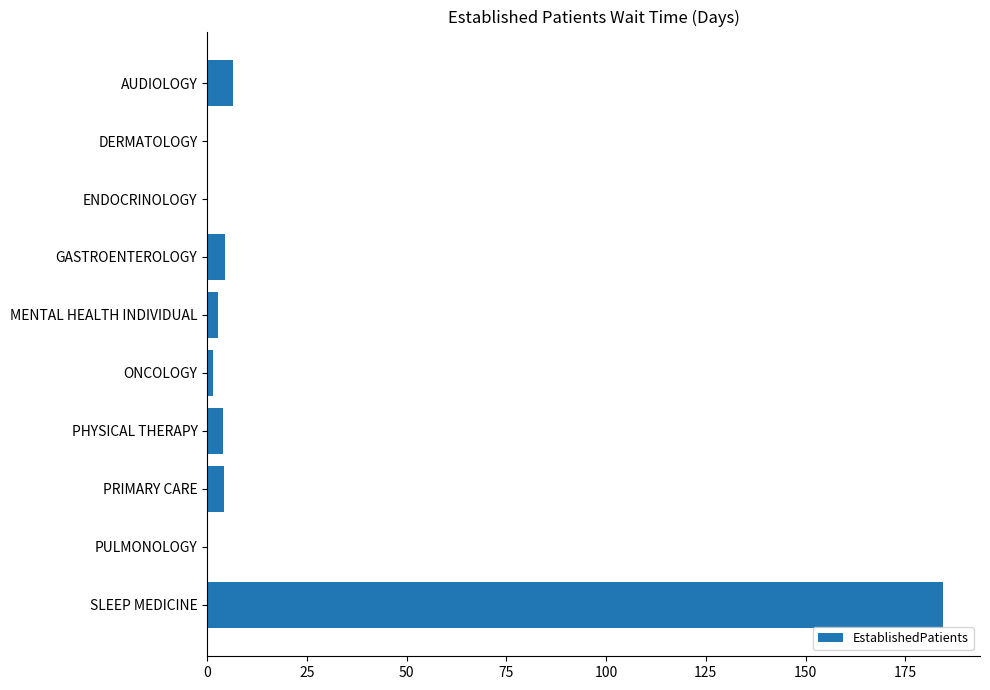

Read the value at PHYSICAL THERAPY.

4.0